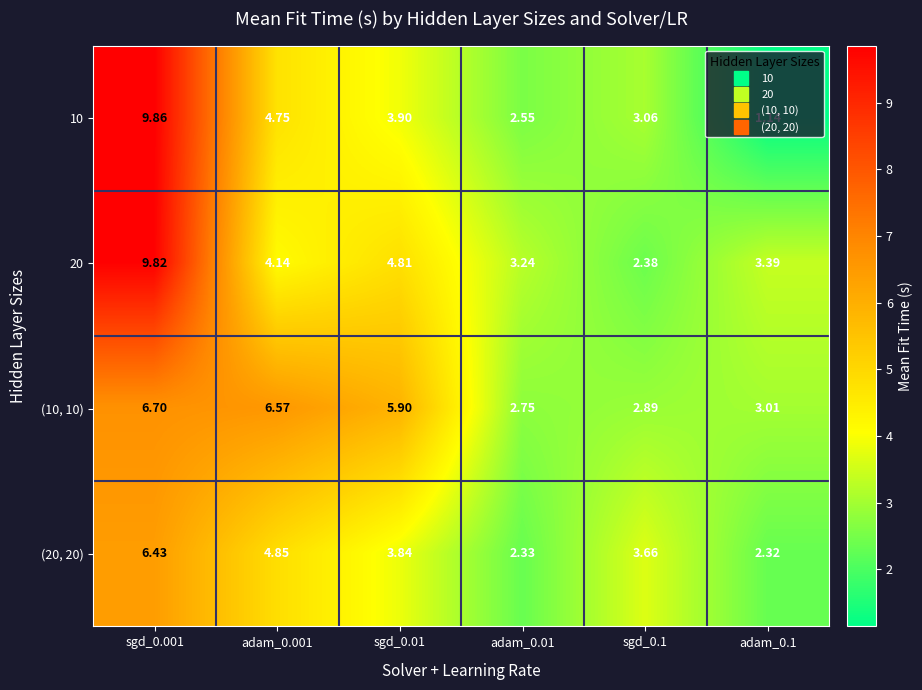

Is the value of (20, 20) at sgd_0.001 greater than the value of 20 at adam_0.001?

Yes